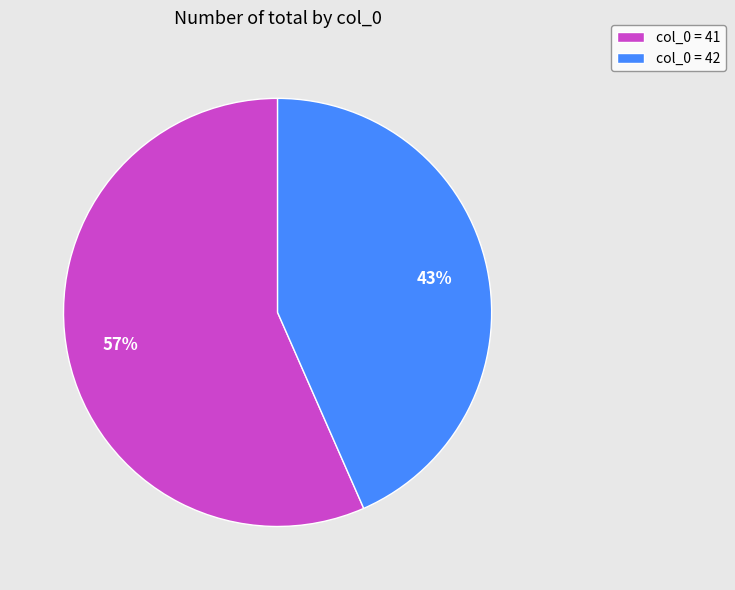

To the nearest percent, what is the combined percentage of col_0 = 42 and col_0 = 41?

100%